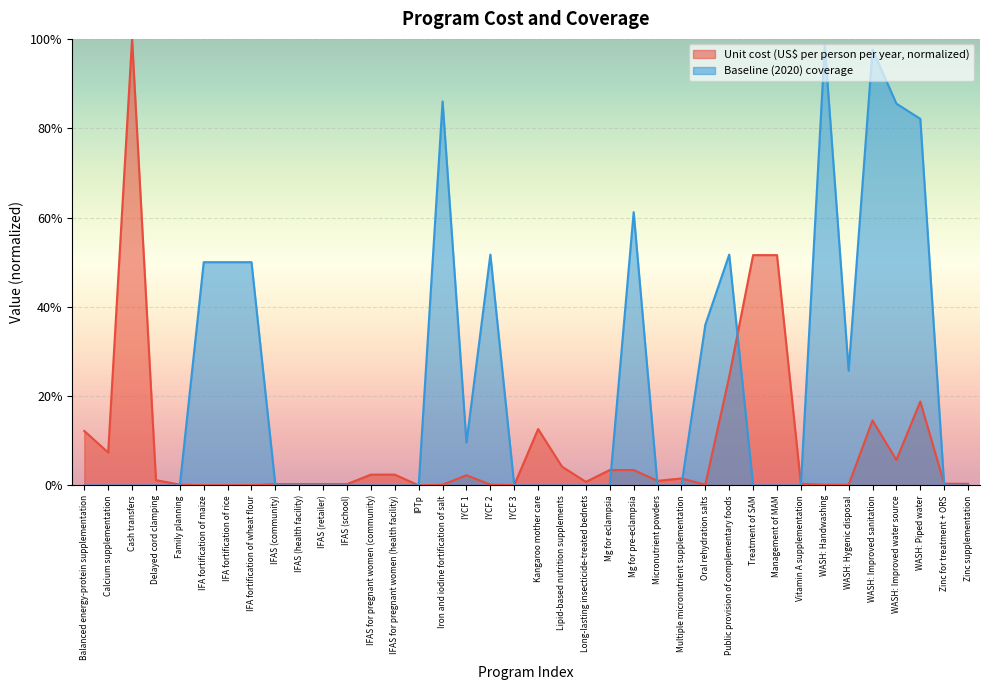

True or false: Baseline (2020) coverage has a value of 0.0 at IPTp.

True